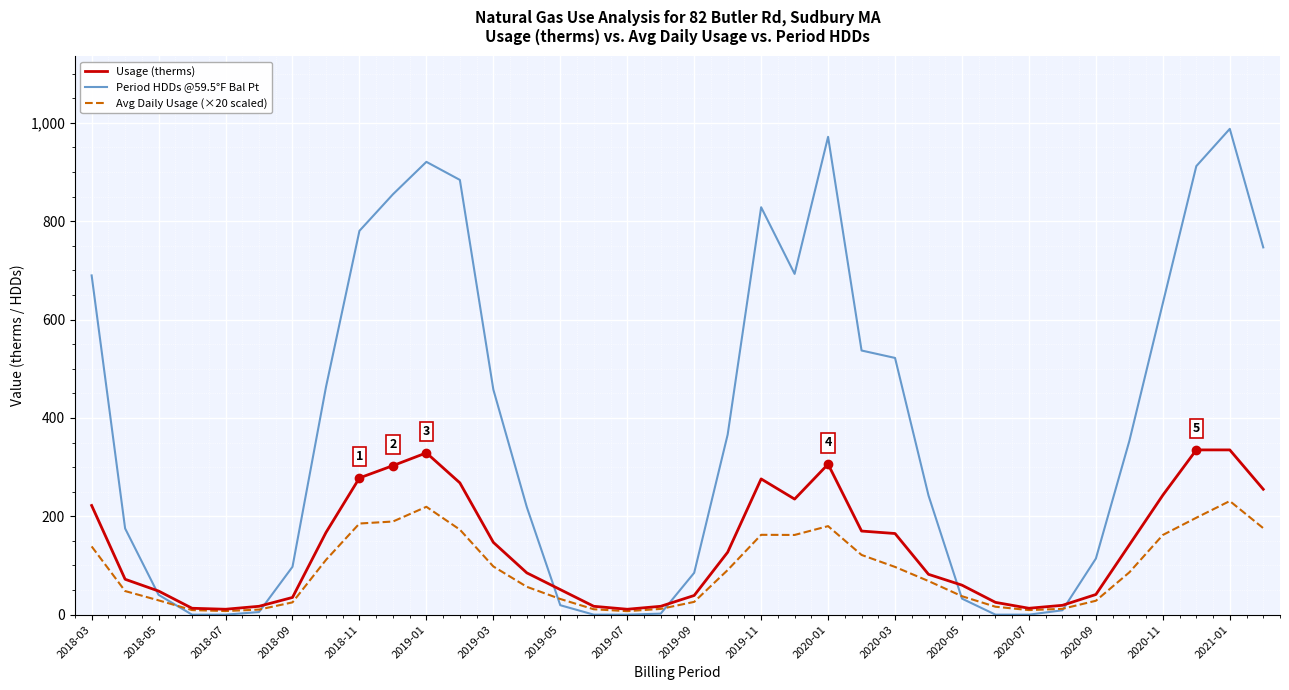

True or false: Usage (therms) has more than 2 interior local peaks.

True